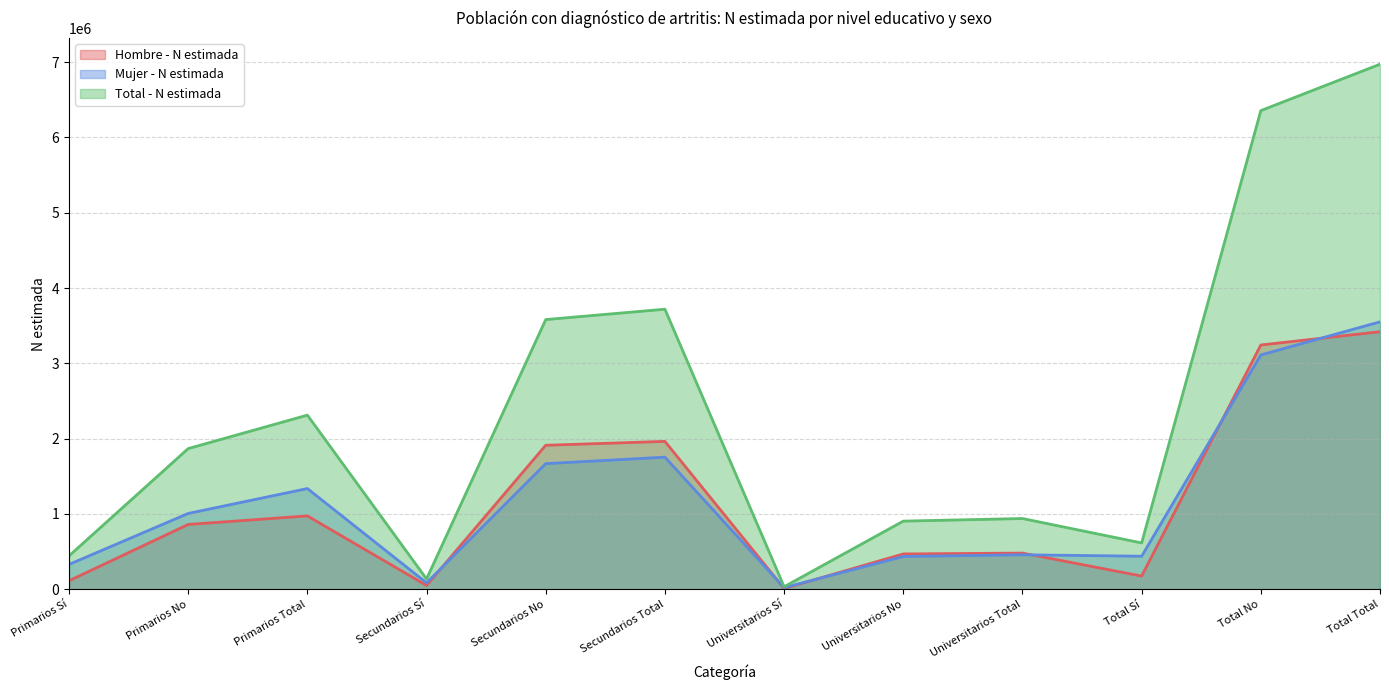

What is the difference between the second highest and second lowest values in the Mujer - N estimada series?

3025405